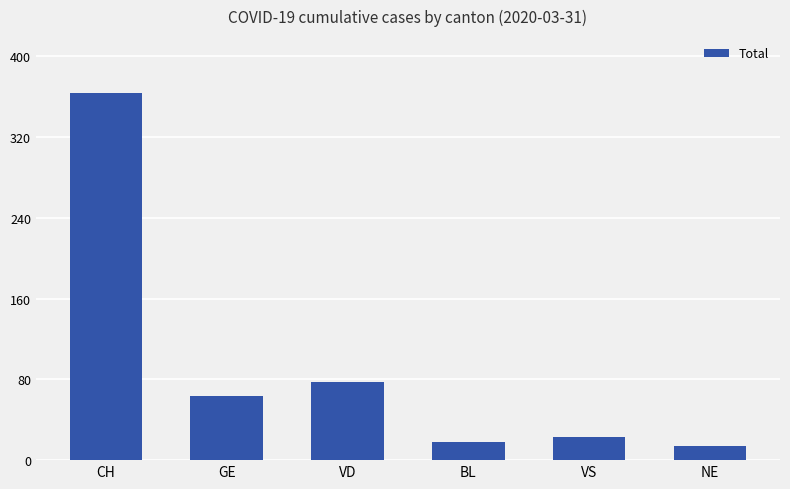

The value at VS is 8. True or false?

False